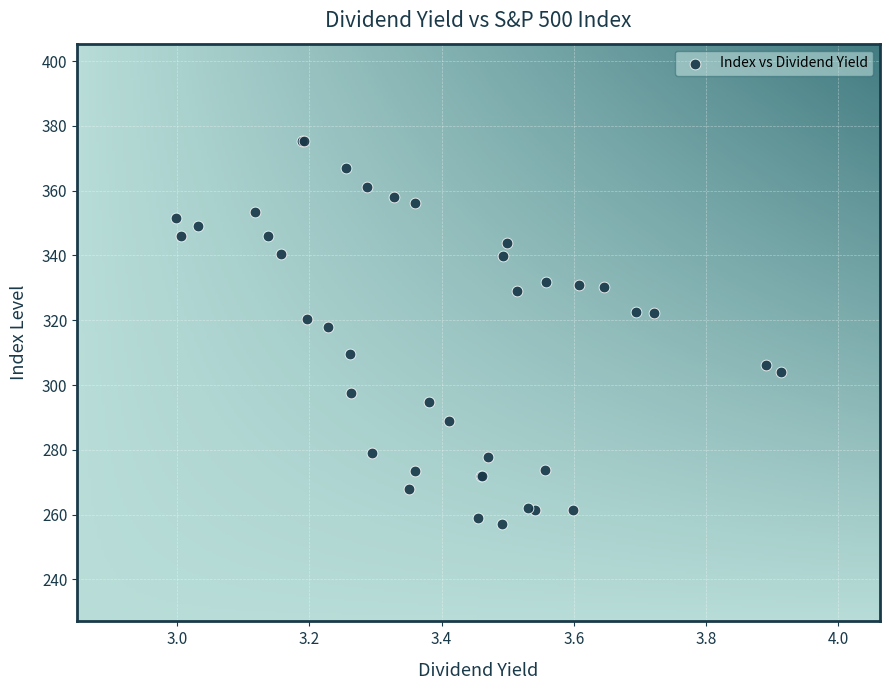

What Y value in the scatter plot is closest to 316?

318.0